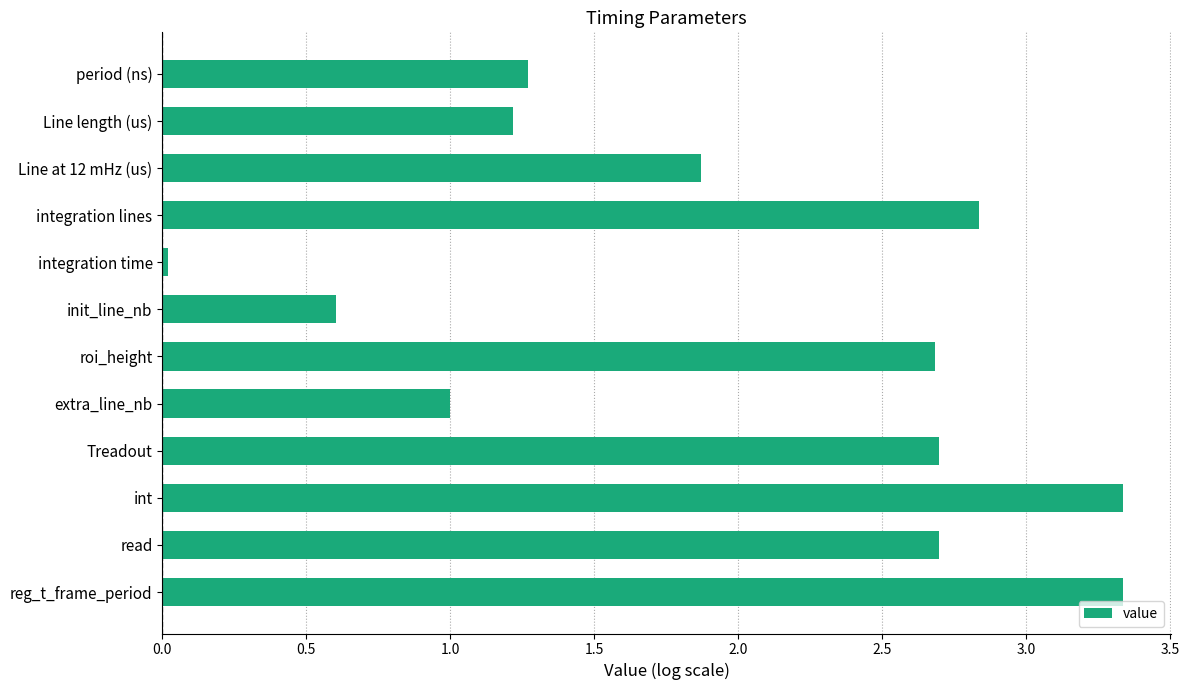

What is the average value?

2.0